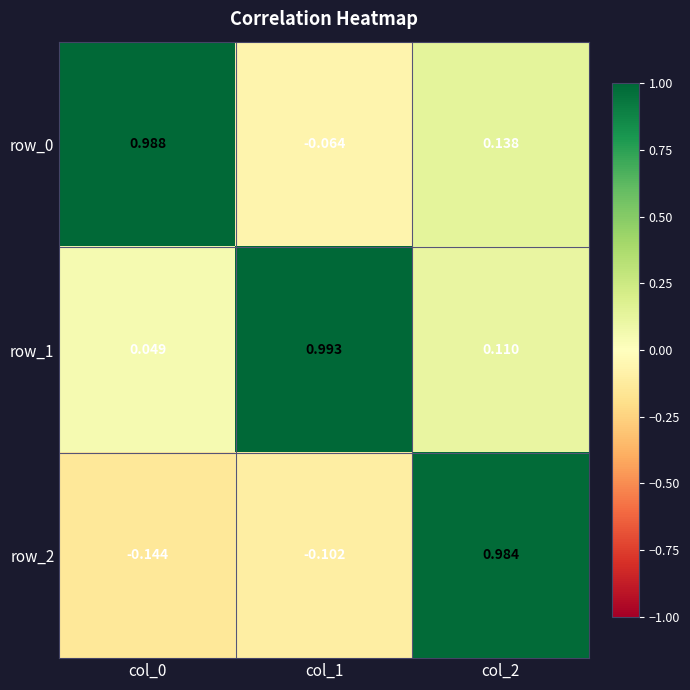

At which label does row_2 reach its peak?

col_2